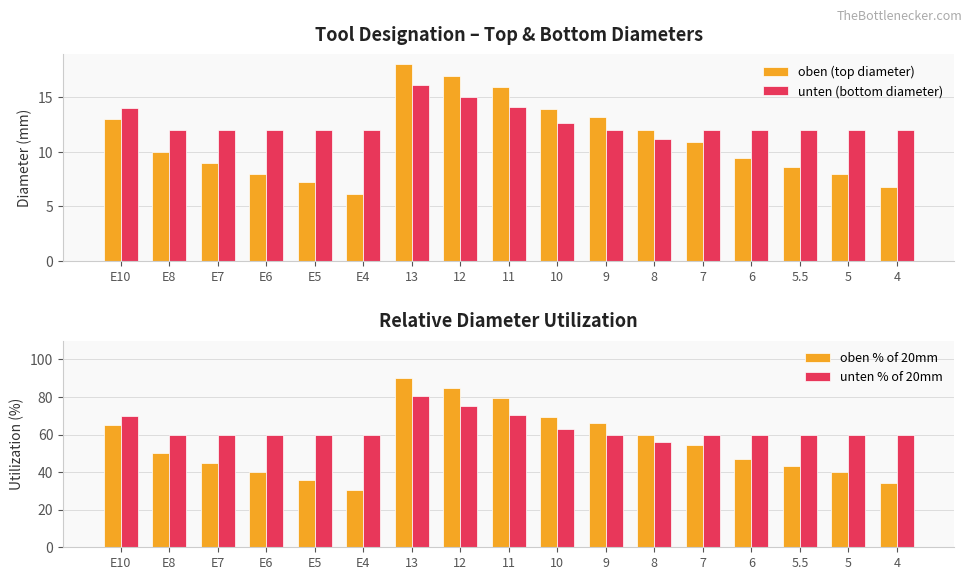

Reading left to right, transcribe all the data shown in this chart.

oben (top diameter): 13.0	10.0	9.0	8.0	7.2	6.1	18.0	16.9	15.9	13.9	13.2	12.0	10.9	9.4	8.6	8.0	6.8
unten (bottom diameter): 14.0	12.0	12.0	12.0	12.0	12.0	16.1	15.0	14.1	12.6	12.0	11.2	12.0	12.0	12.0	12.0	12.0
oben % of 20mm: 65.0	50.0	45.0	40.0	36.0	30.5	90.0	84.5	79.5	69.5	66.0	60.0	54.5	47.0	43.0	40.0	34.0
unten % of 20mm: 70.0	60.0	60.0	60.0	60.0	60.0	80.5	75.0	70.5	63.0	60.0	56.0	60.0	60.0	60.0	60.0	60.0